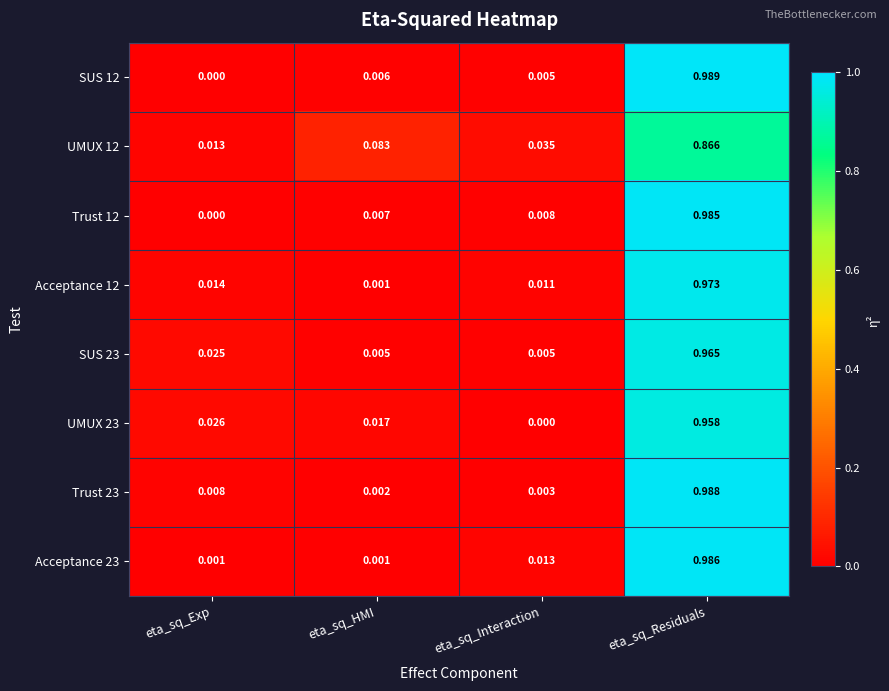

Is the value of Trust 23 at eta_sq_Residuals greater than the value of UMUX 23 at eta_sq_HMI?

Yes